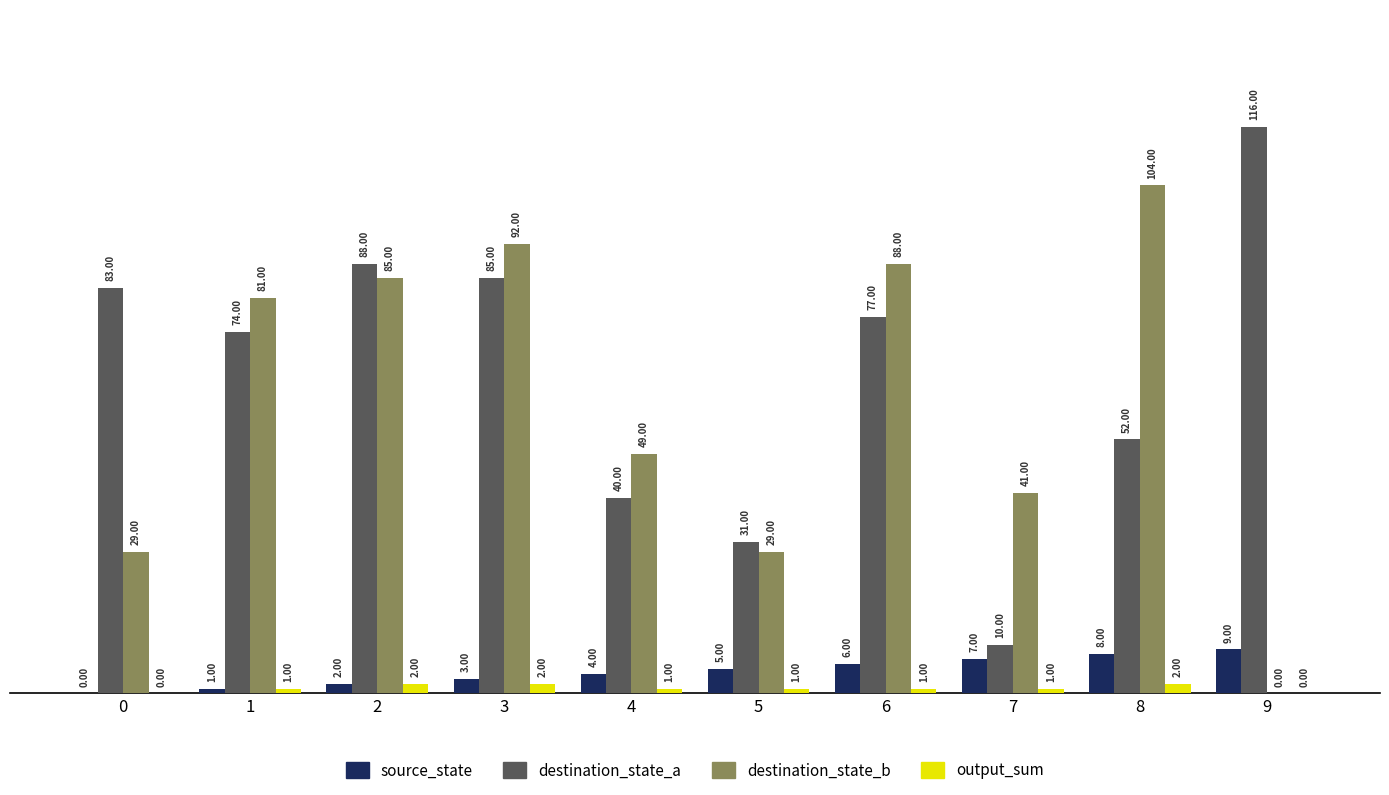

How many categories are shown in the chart?

10